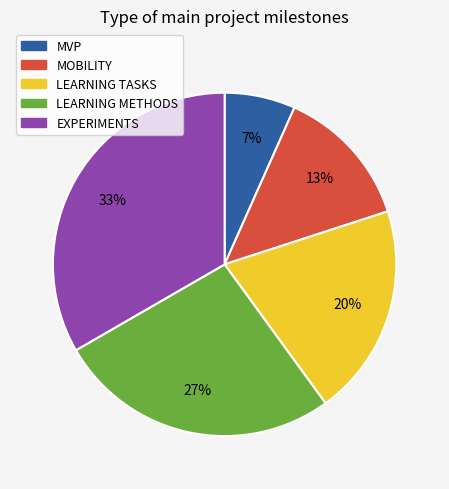

To the nearest percent, what percentage of the pie is EXPERIMENTS?

33%